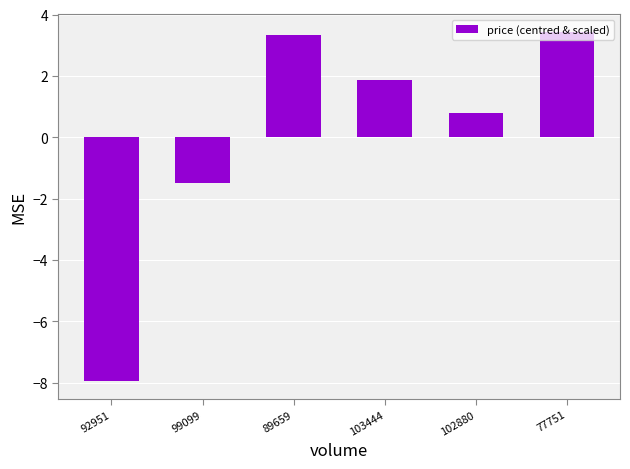

Reading left to right, transcribe all the data shown in this chart.

92951=-8.0	99099=-1.5	89659=3.3	103444=1.9	102880=0.8	77751=3.4